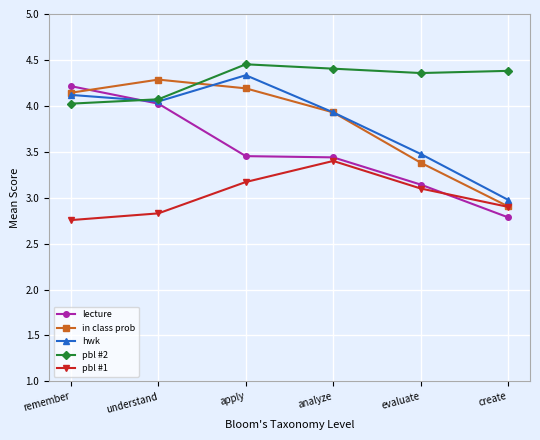

What is the difference between the second highest and minimum values in the in class prob series?

1.3